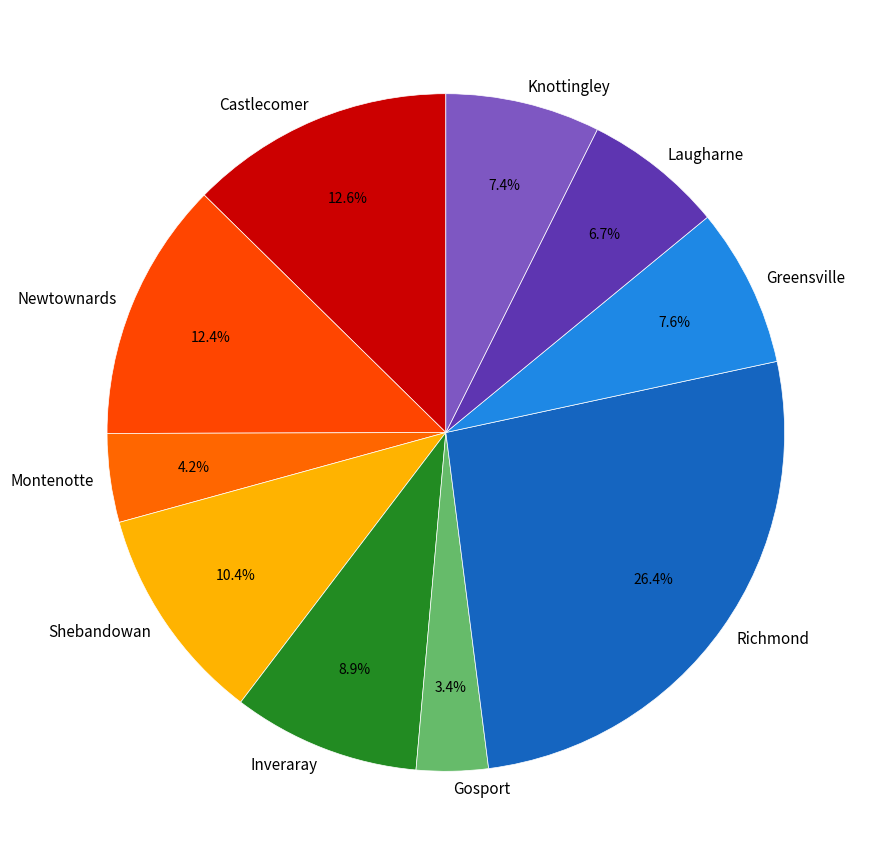

Does any single category account for the majority?

No